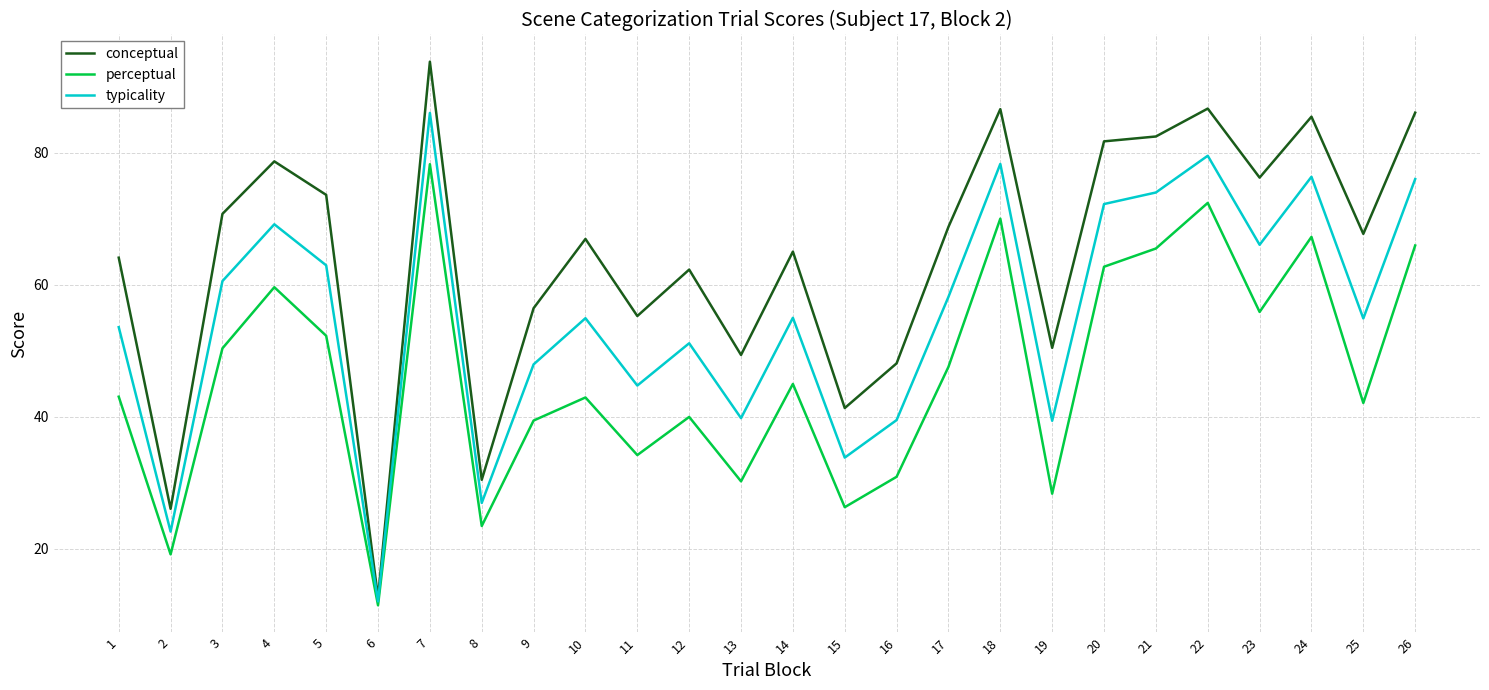

Which label corresponds to the smallest value in the chart?

6